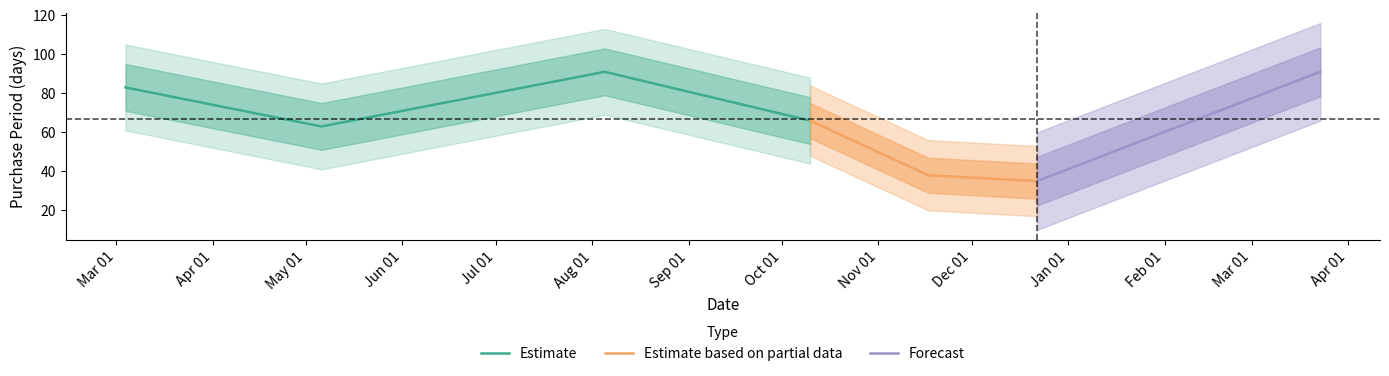

What position from the right is 2016-08-05?

5